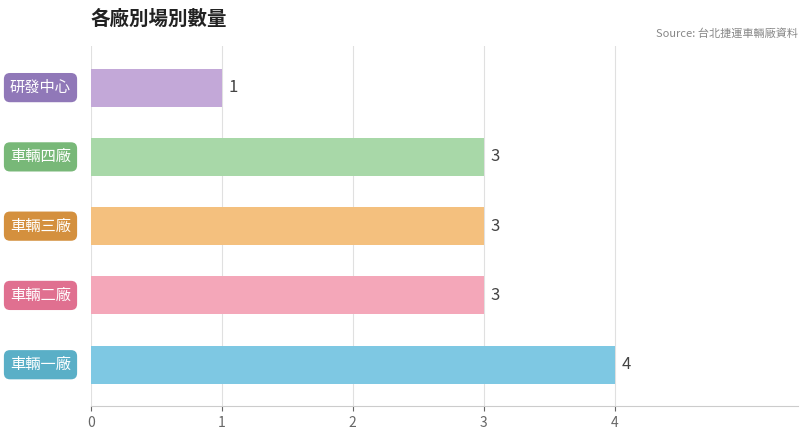

What is the maximum value shown in the chart?

4